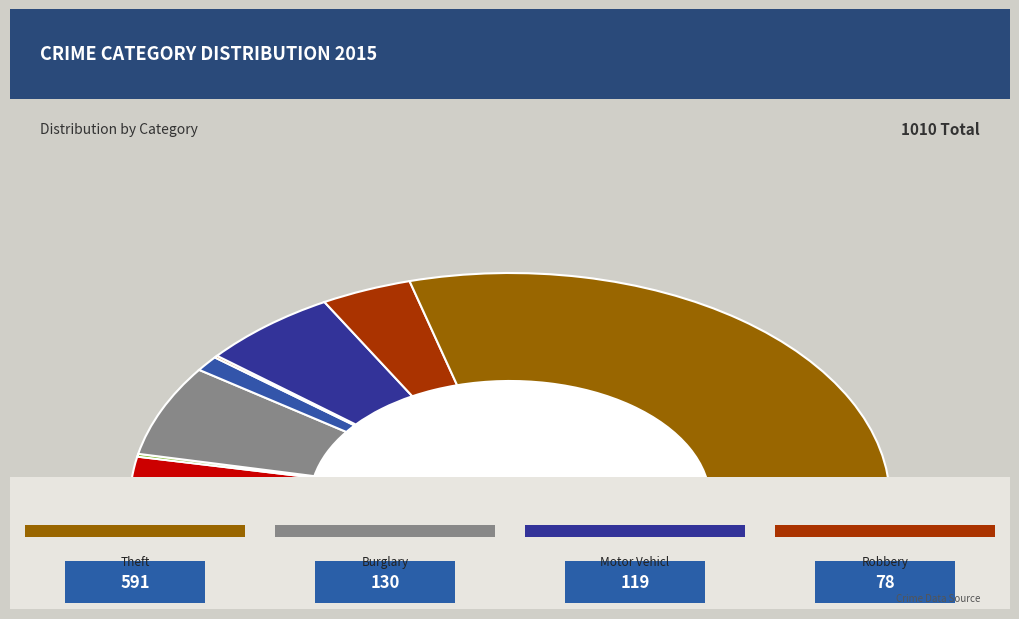

To the nearest percent, what is the difference between the Burglary and Aggravated Battery slice percentages?

9%